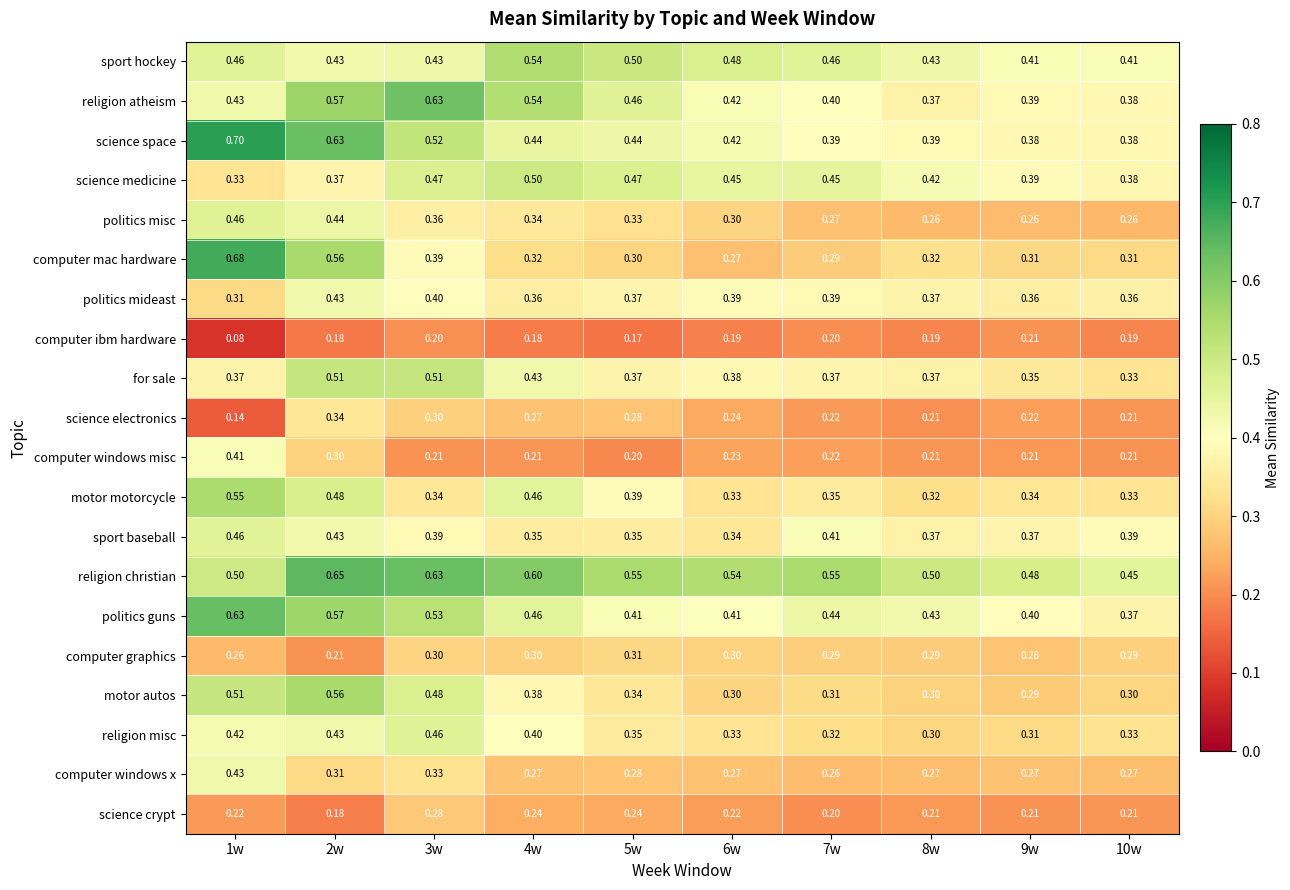

Which series has the widest spread of values?

computer mac hardware